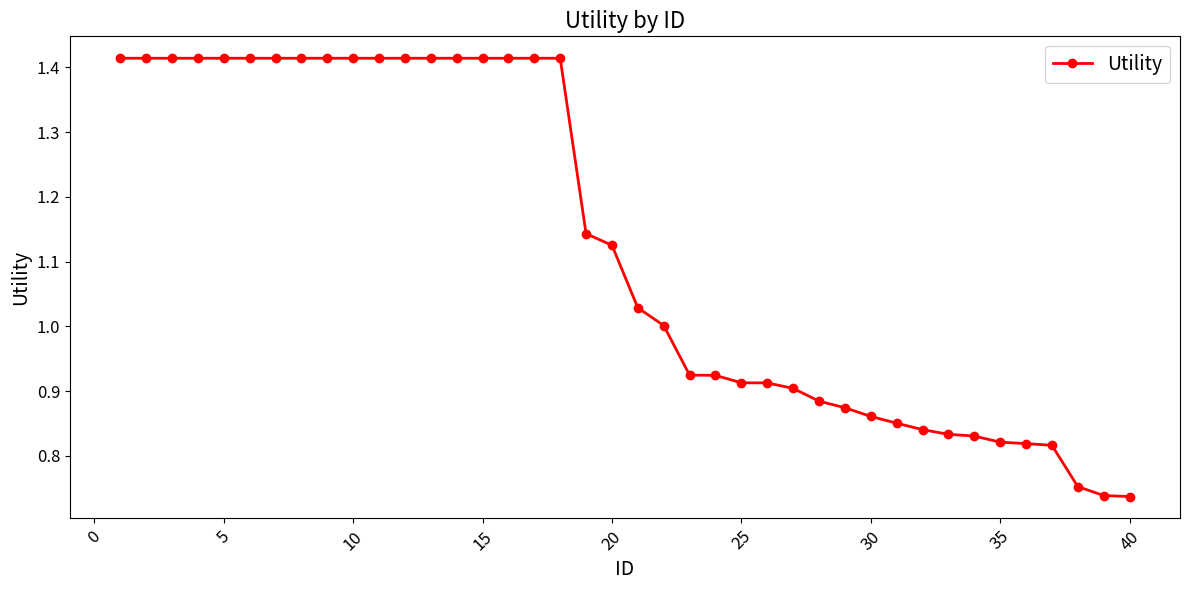

What is the sum of all values?

45.0